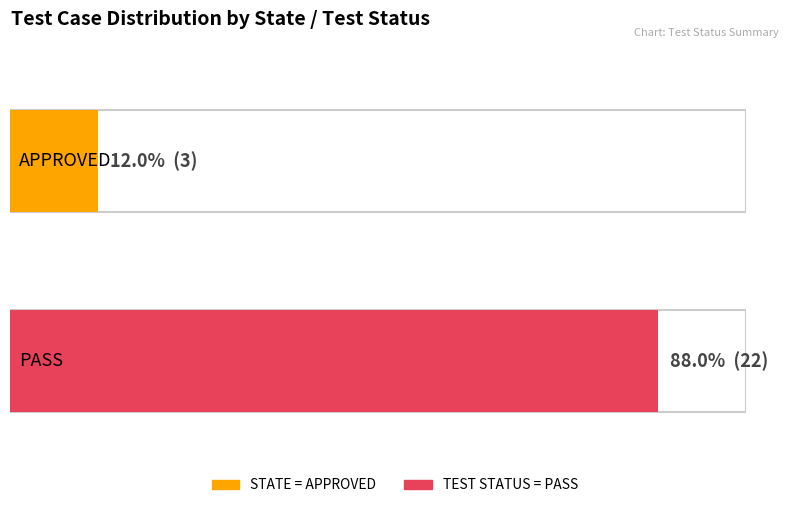

Which category has the highest value across all series?

PASS